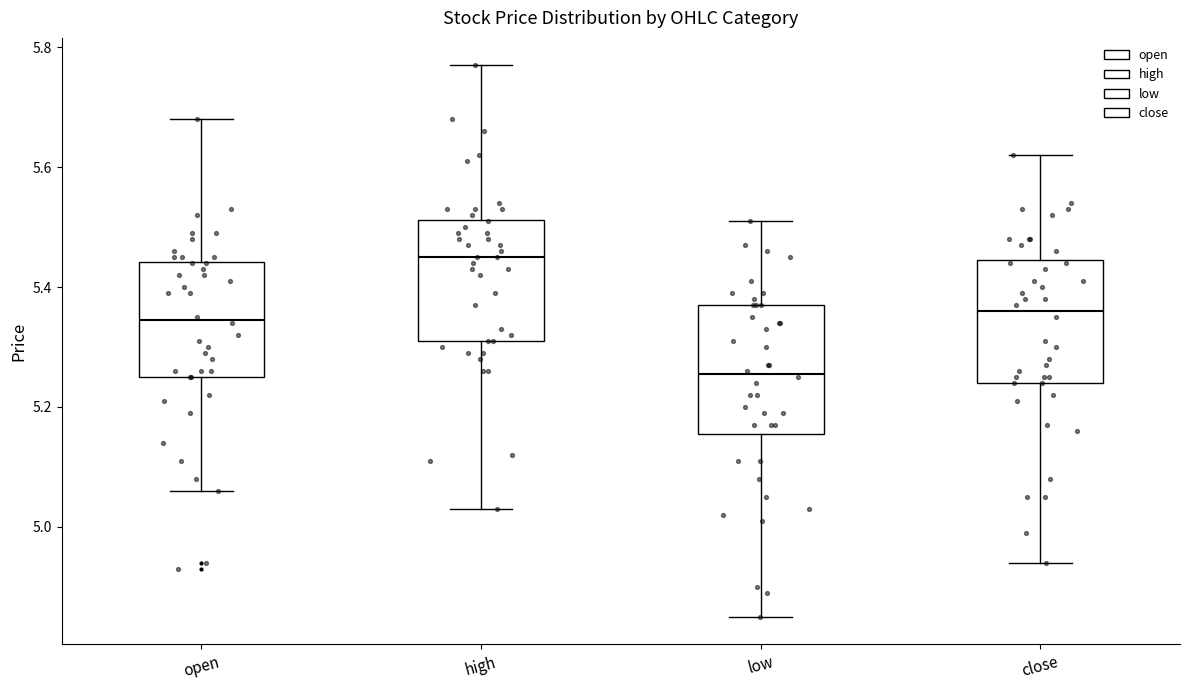

Where is the upper edge of the box for low on the y-axis? The values are not printed on the chart, so give them approximately, as read against the axis.

5.38